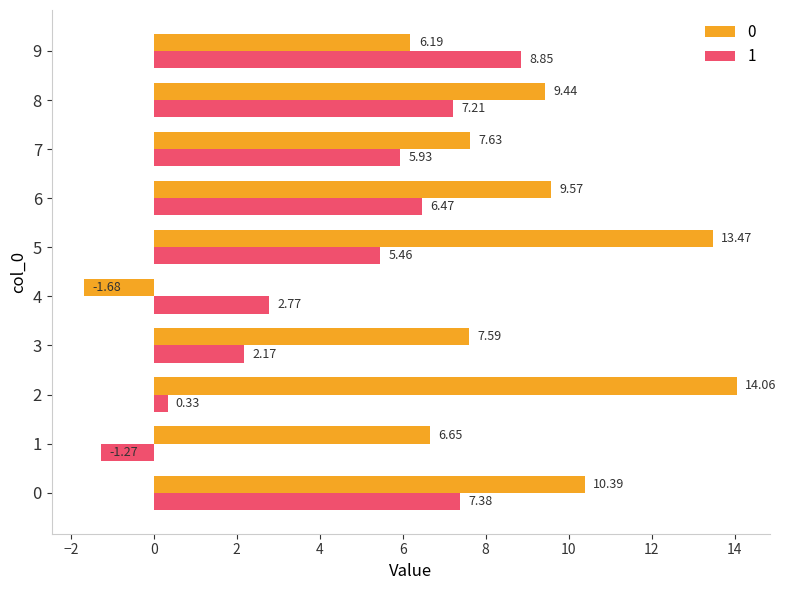

The 1 series shows 4.0 at 6. True or false?

False